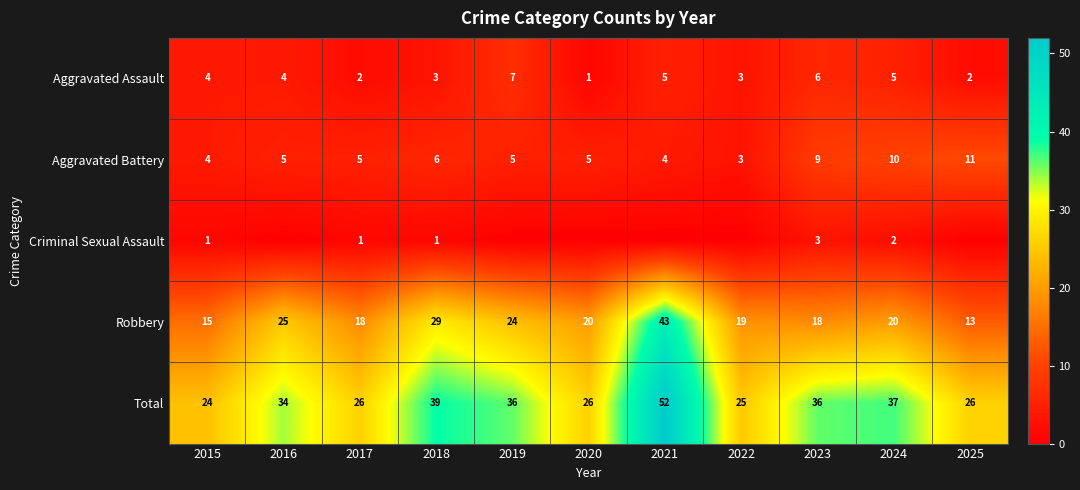

What is the average value of the Robbery series?

22